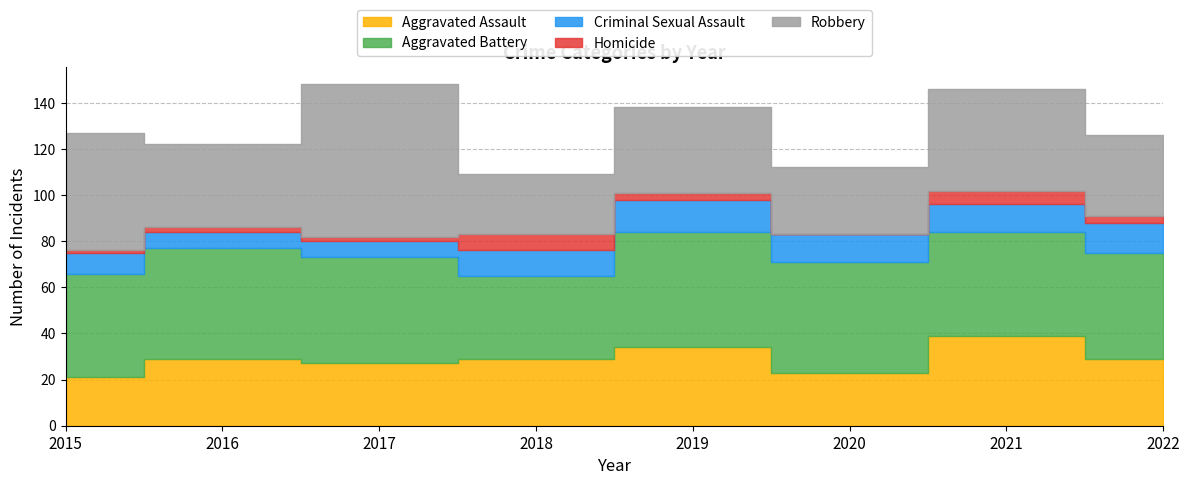

At which label does Robbery reach its peak?

2017